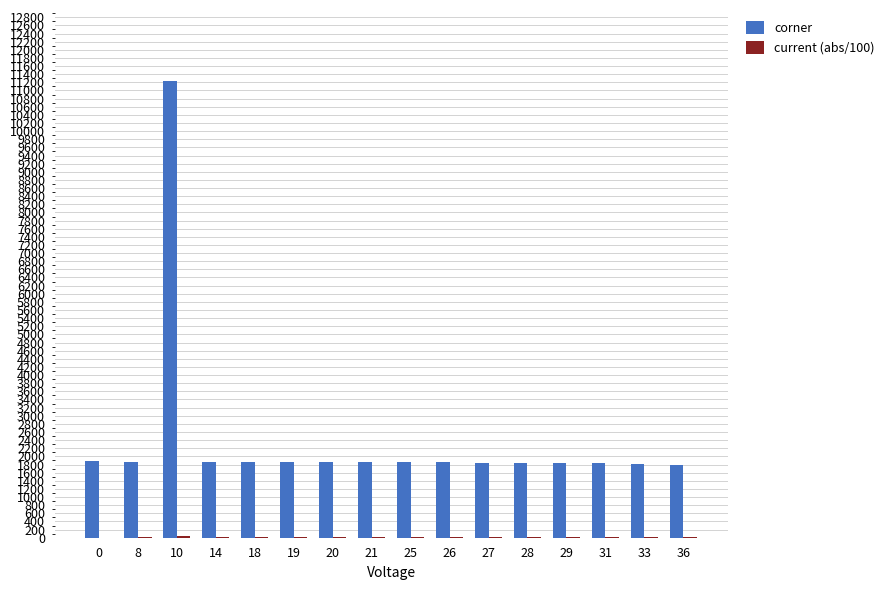

What is the greatest value displayed?

11237.0